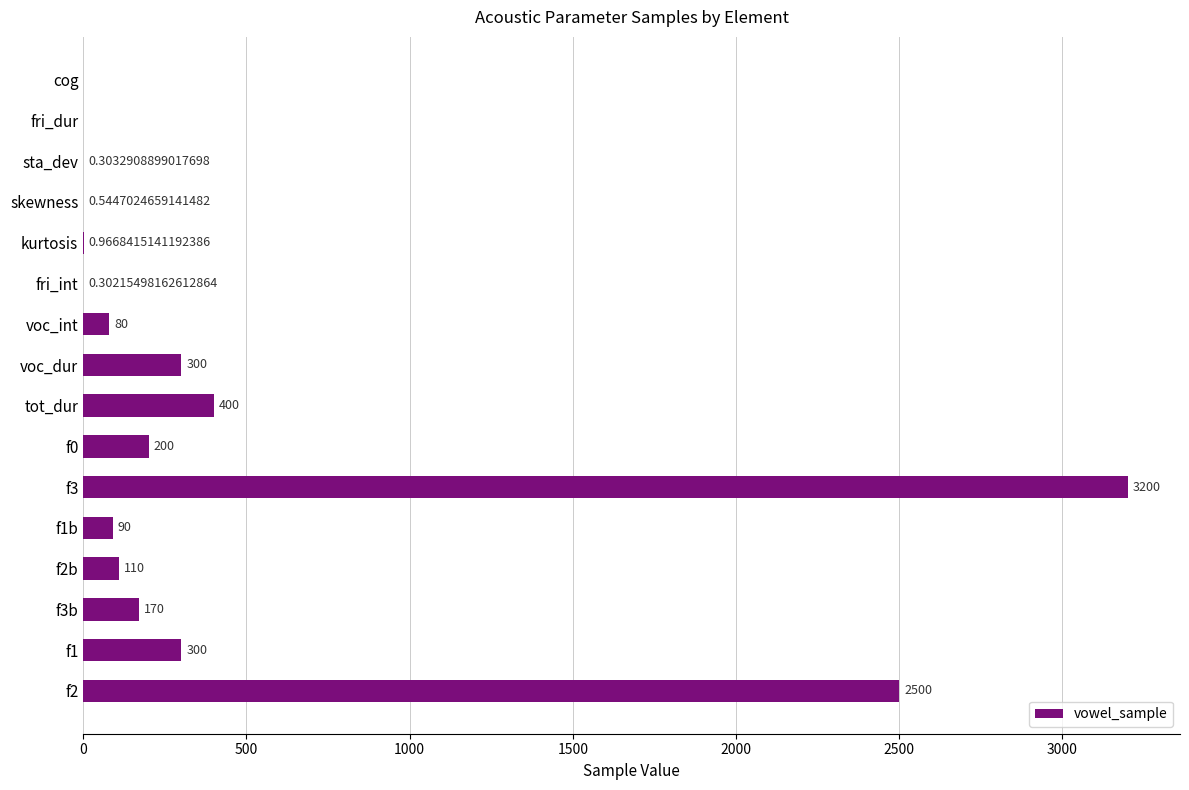

How many series are shown in this chart?

1